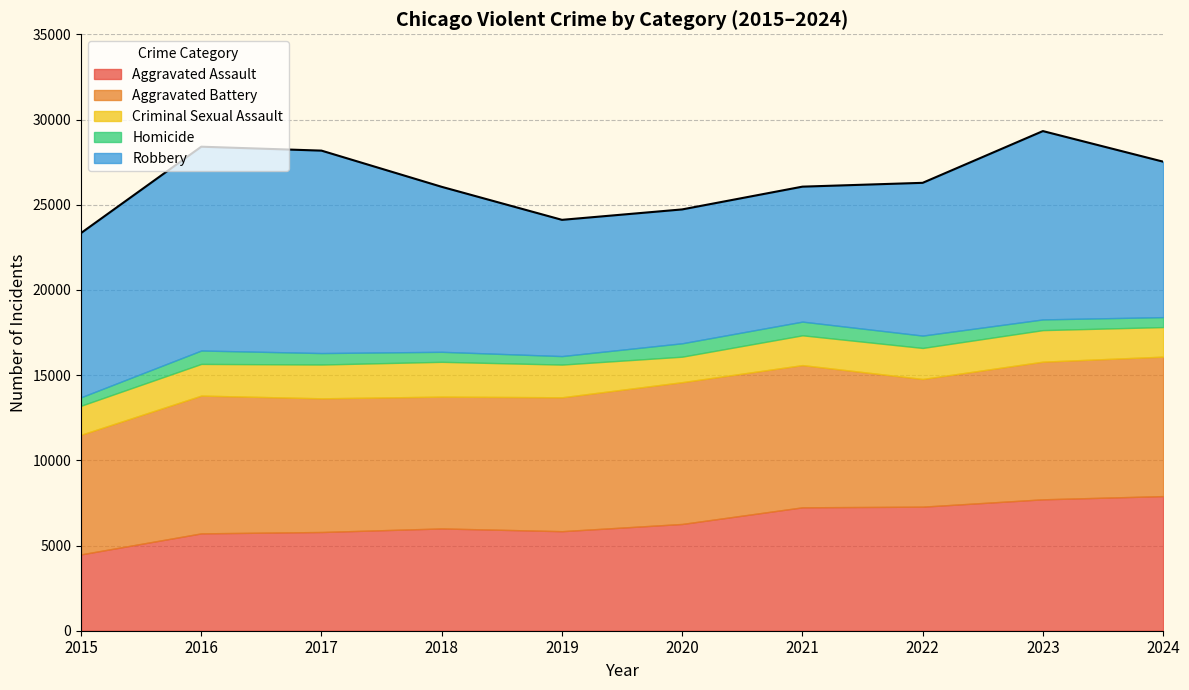

True or false: Robbery has more than 0 interior local peaks.

True